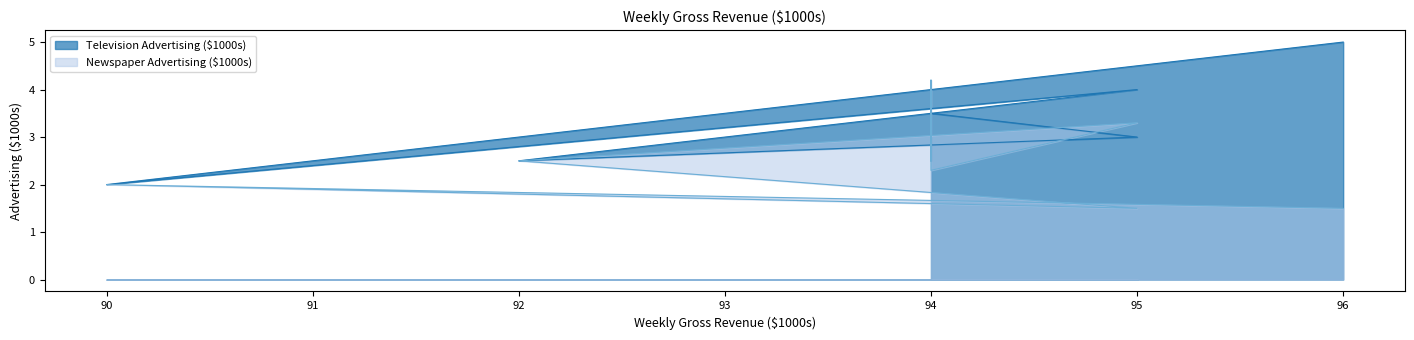

What is the average value of the Newspaper Advertising ($1000s) series?

2.5